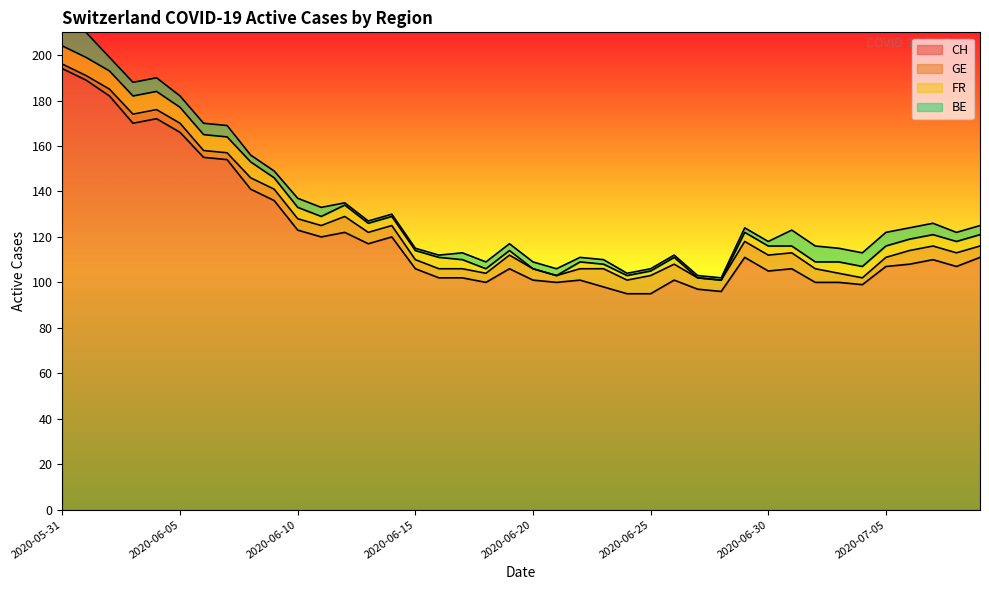

What is the minimum value for CH?

95